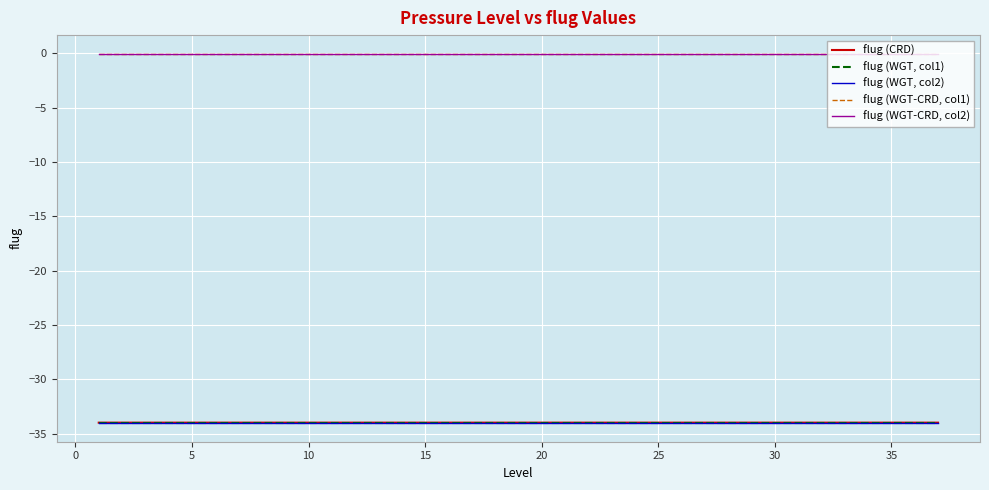

What is the minimum value for flug (WGT, col1)?

-34.0